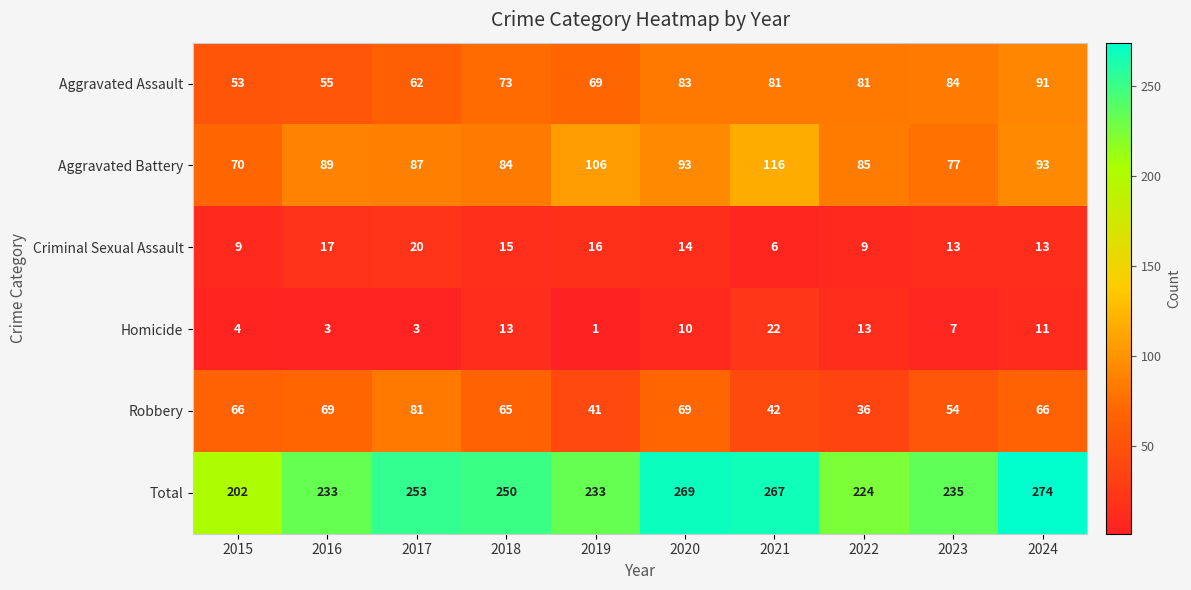

How many series are shown in this chart?

6